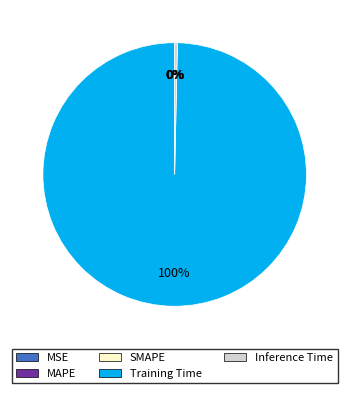

What is the largest slice in the pie chart?

Training Time